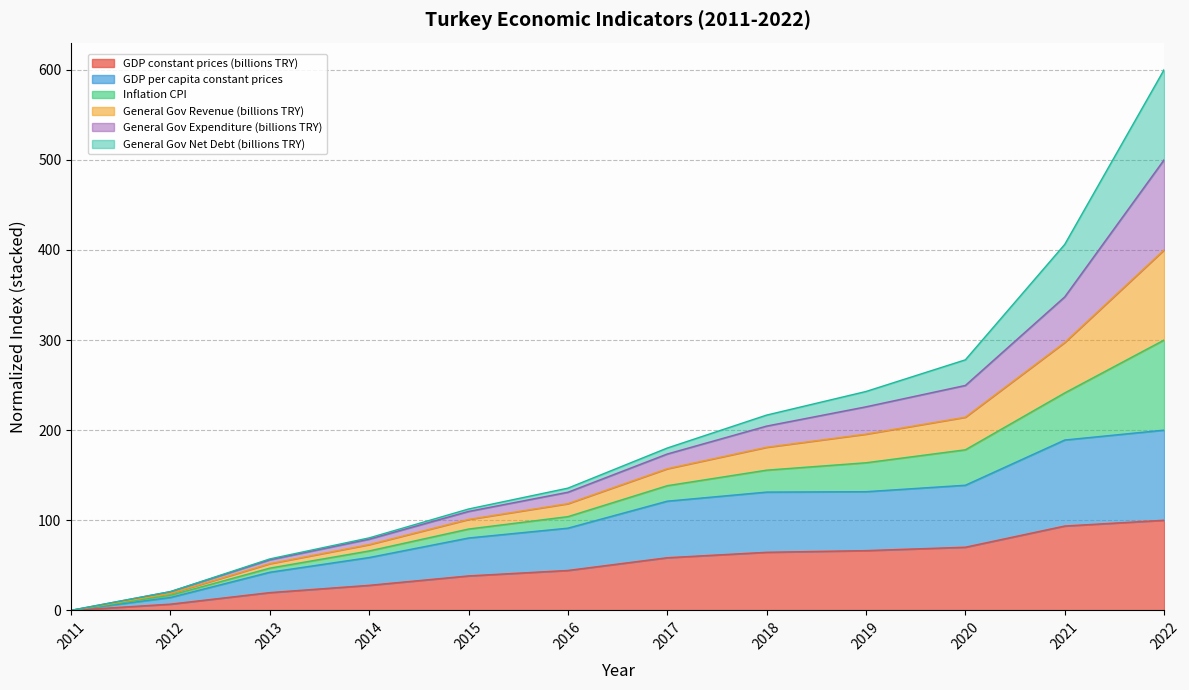

At which category is the sum across all series the highest?

2022